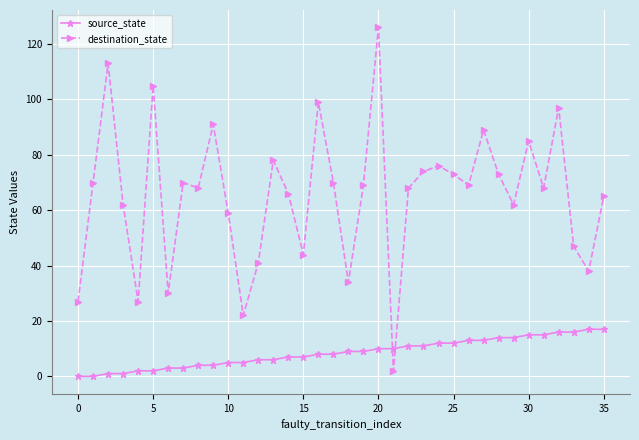

True or false: destination_state and source_state cross at least once.

True